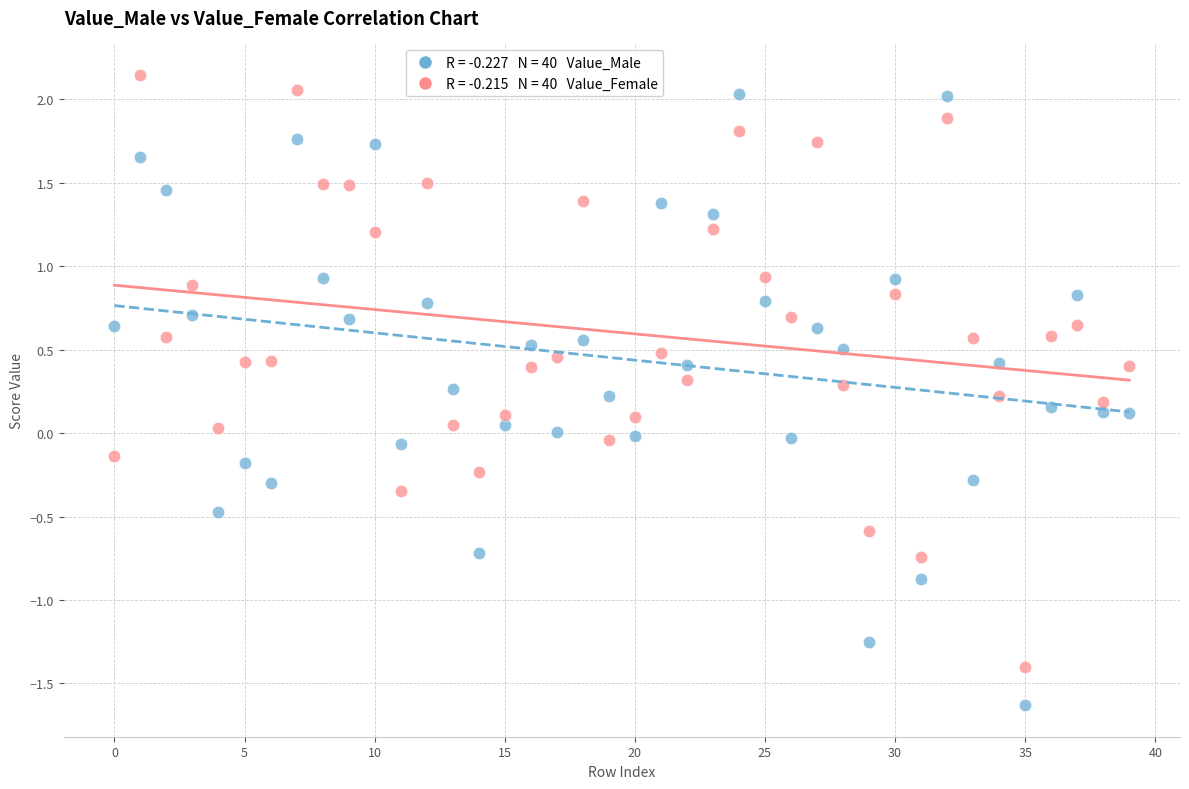

Across all data points, what is the range of Y values (max minus min)?

3.8